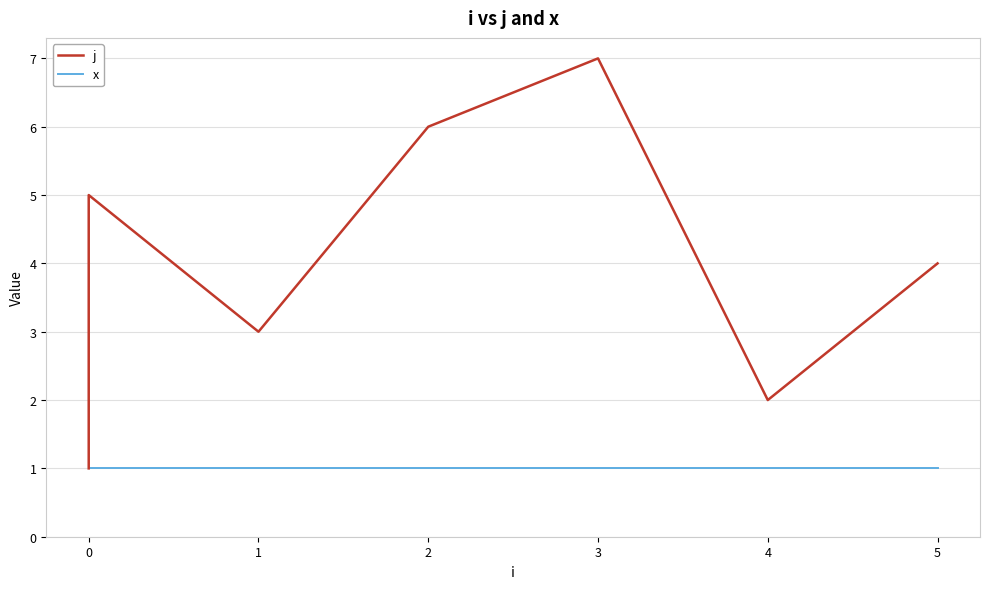

True or false: x has more than 1 interior local peaks.

False